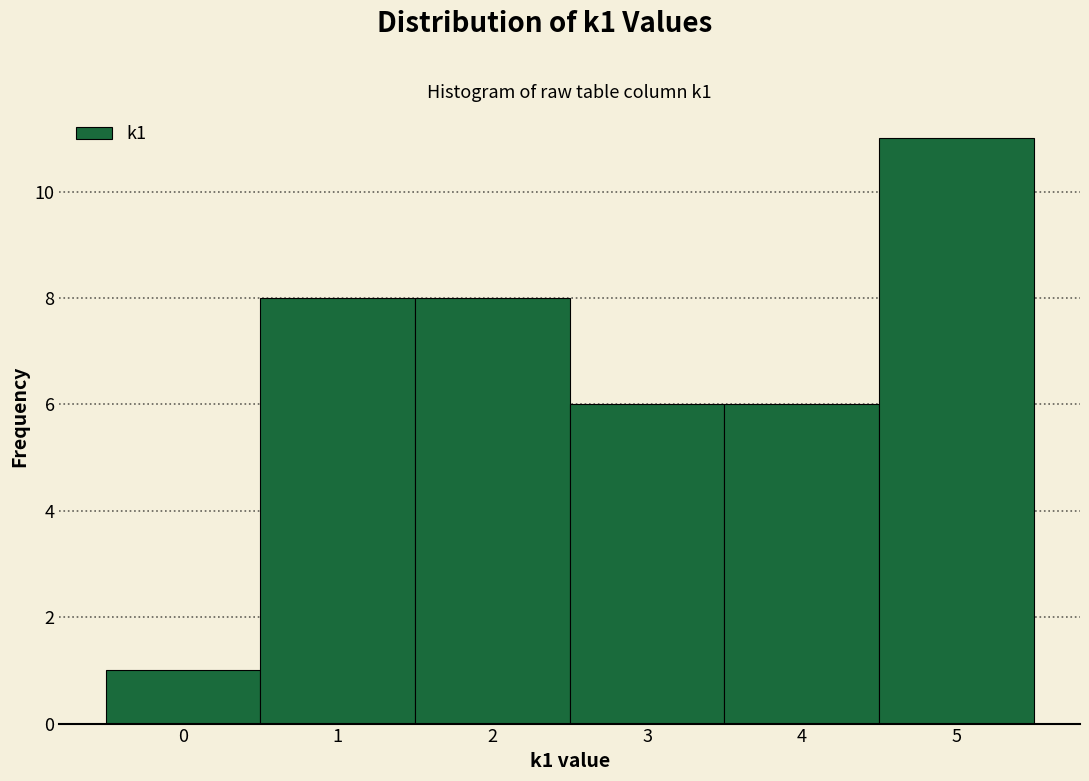

Reading left to right, list every bar in this chart as the range it spans on the x-axis followed by its height. The values are not printed on the chart, so give them approximately, as read against the axis.

-0.5 to 0.5: 1
0.5 to 1.5: 8
1.5 to 2.5: 8
2.5 to 3.5: 6
3.5 to 4.5: 6
4.5 to 5.5: 11